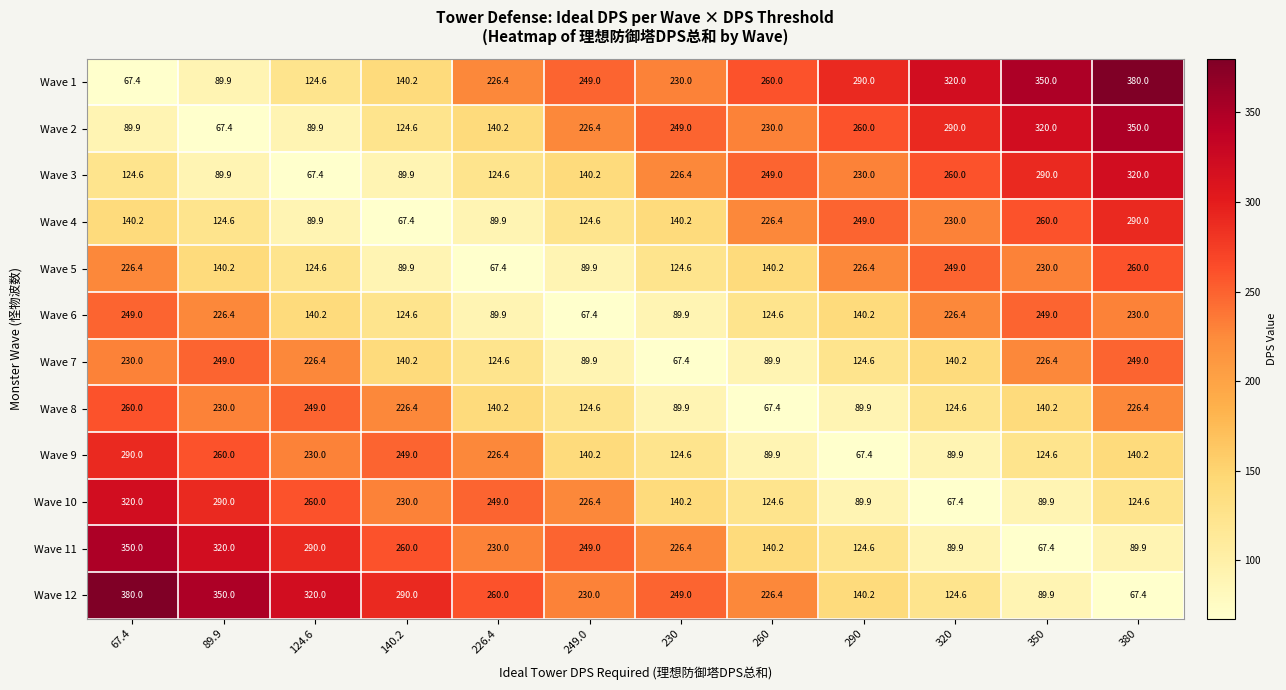

How many categories are shown in the chart?

12